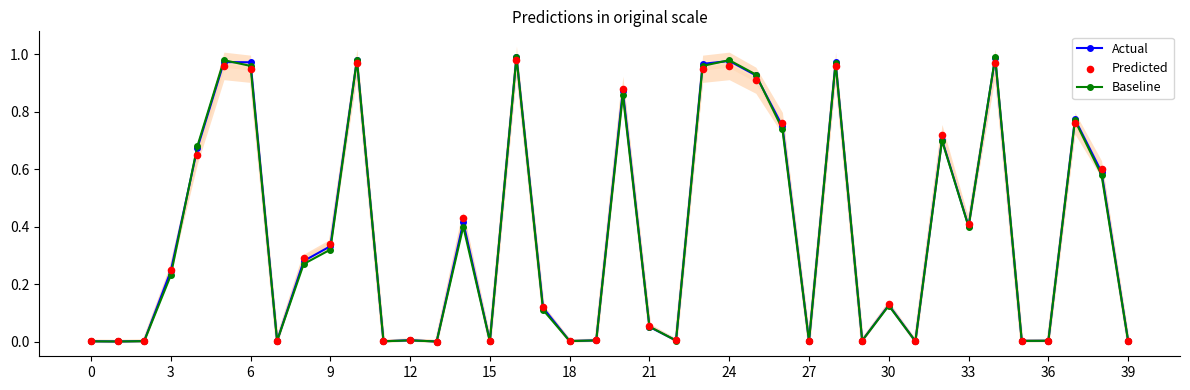

At how many categories does at least one series exceed 0?

40